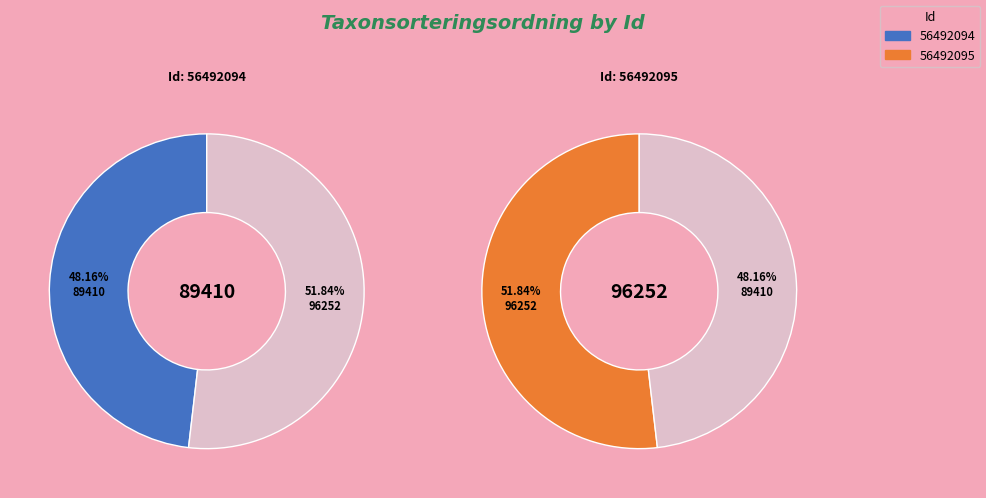

What is the ratio of the value at 56492095 to the value at 56492094?

1.1